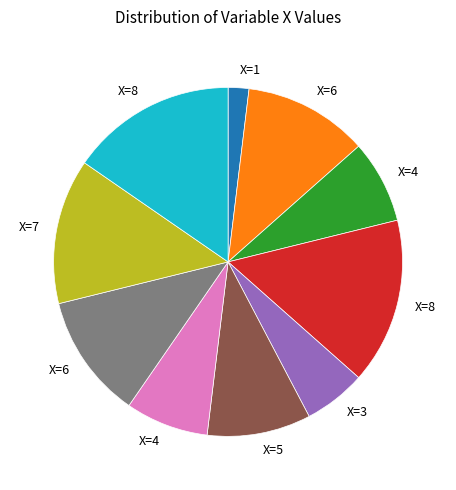

Is there any slice that represents more than half of the pie?

No